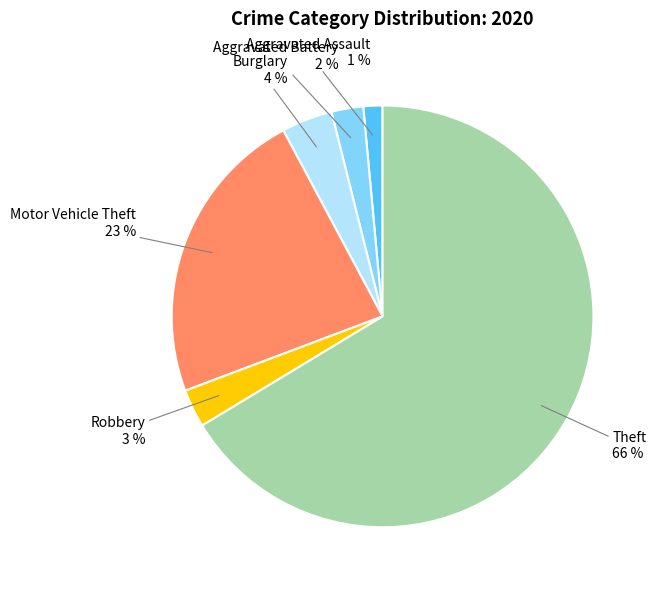

To the nearest percent, what is the average slice percentage?

17%